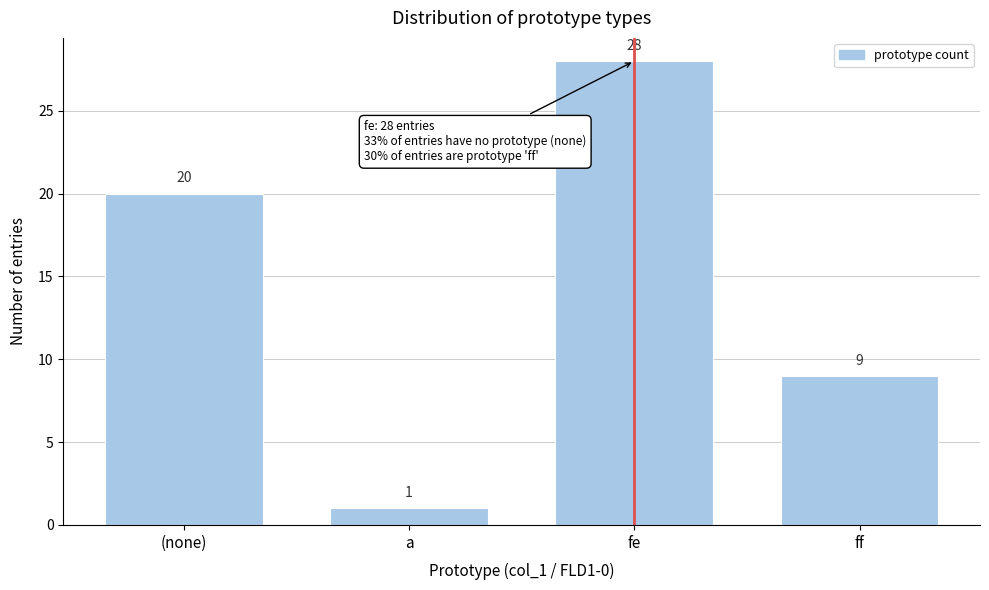

Reading left to right, extract all data points from this chart.

20	1	28	9